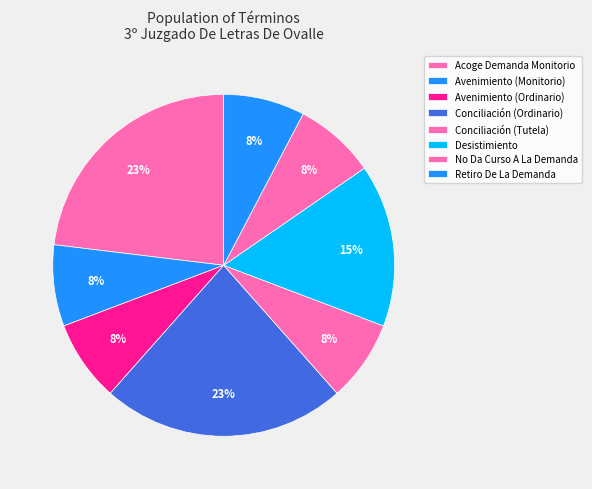

The Desistimiento slice represents 6% of the pie. True or false?

False